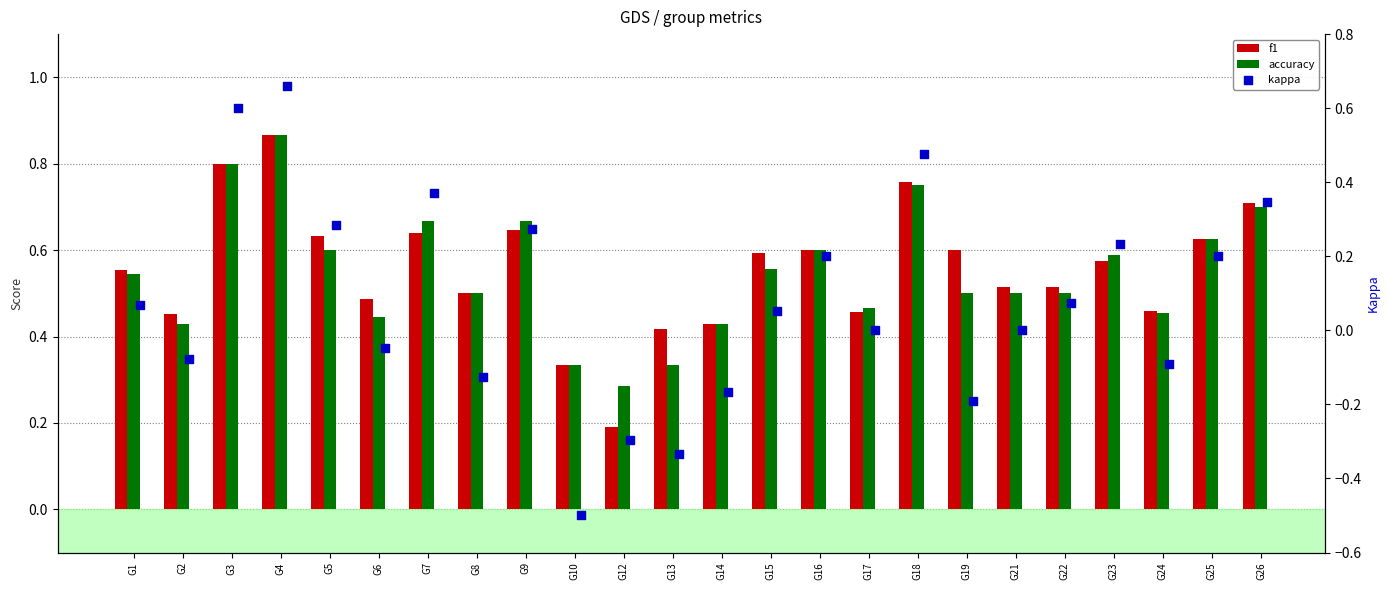

Which series contains the lowest Y value?

kappa